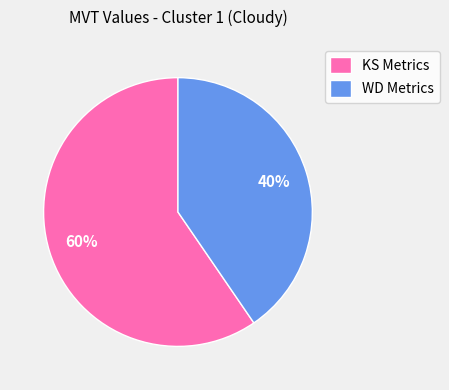

Is there any slice that represents more than half of the pie?

Yes